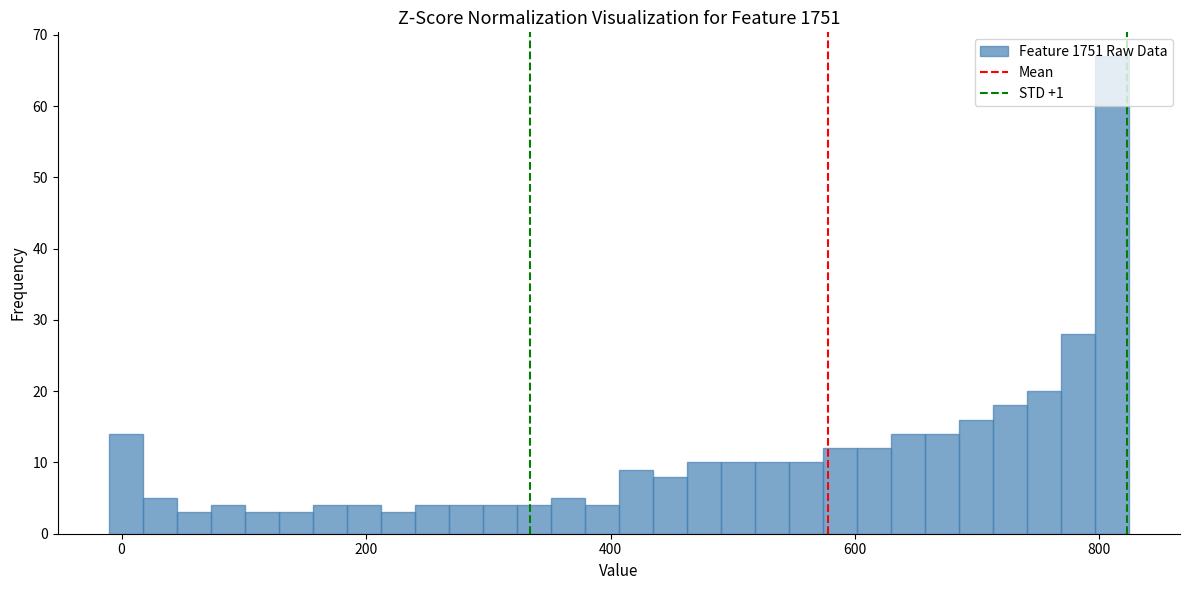

Around what value on the x-axis is the tallest bar? Give the approximate position of its centre, as read against the axis.

820